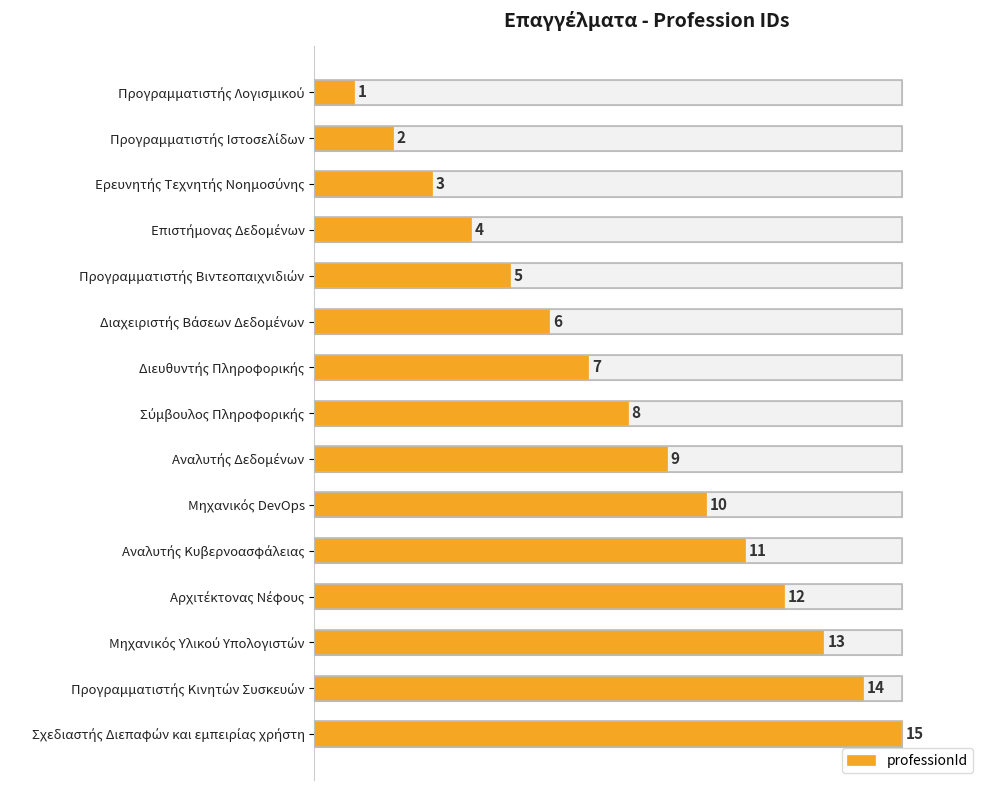

What is the sum of all values?

120